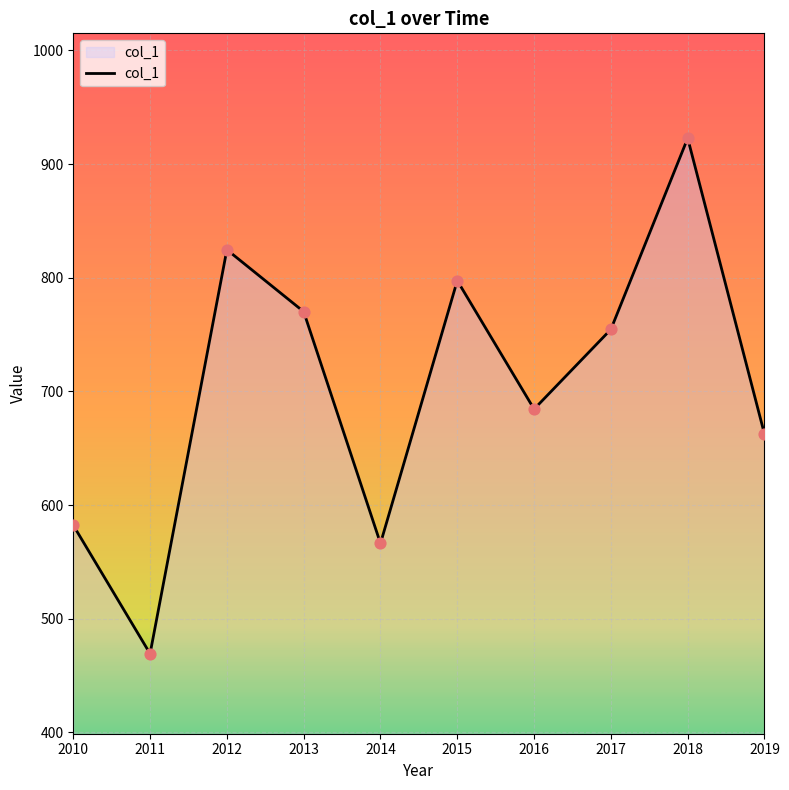

Between 2019 and 2014, which is larger?

2019